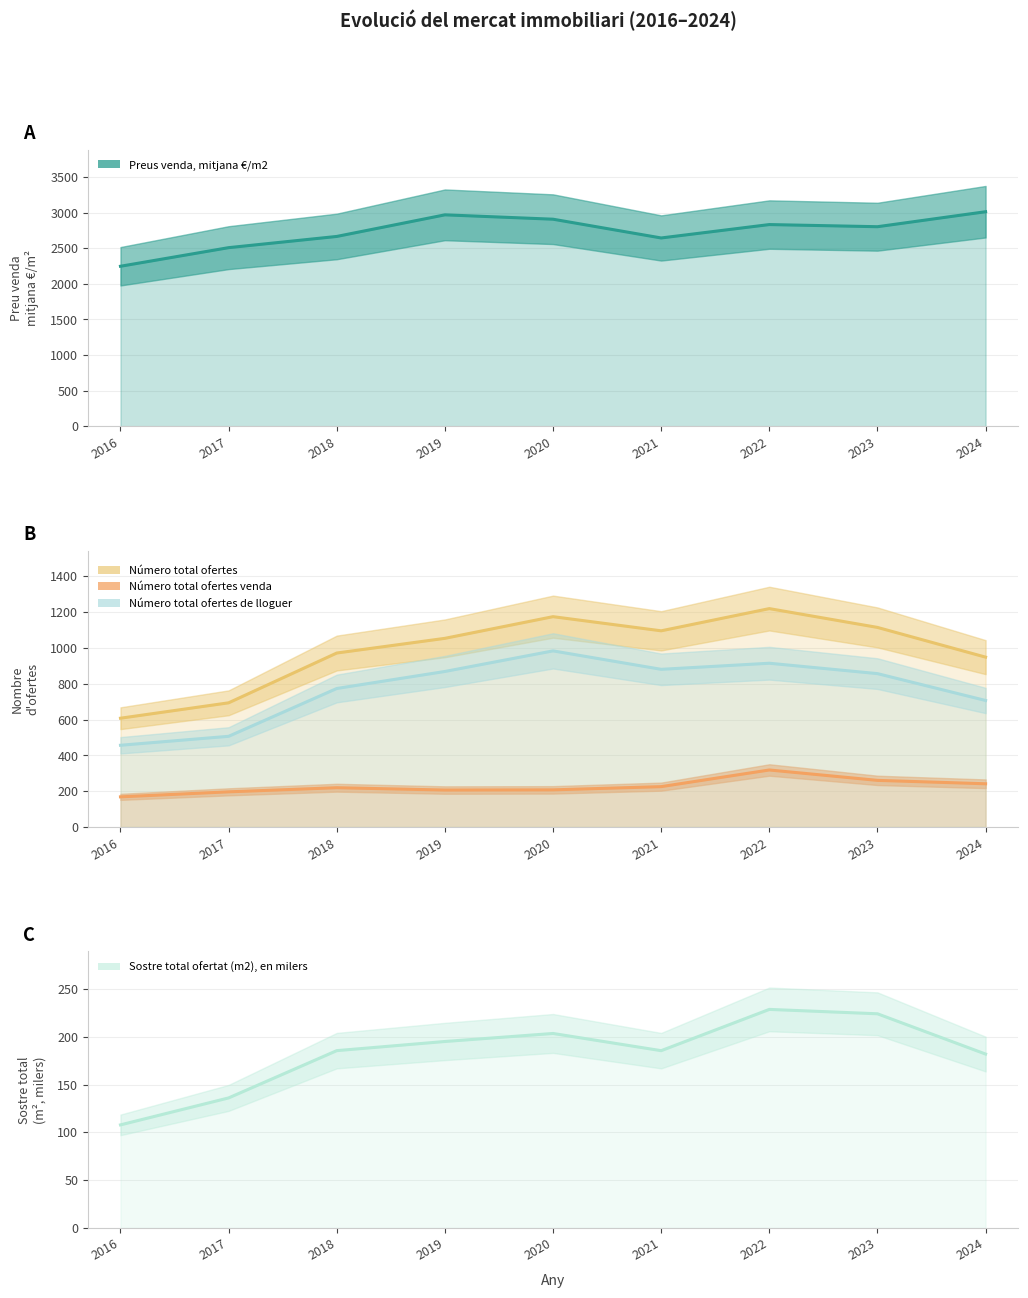

Which series has the largest total across all categories?

Preus venda, mitjana €/m2